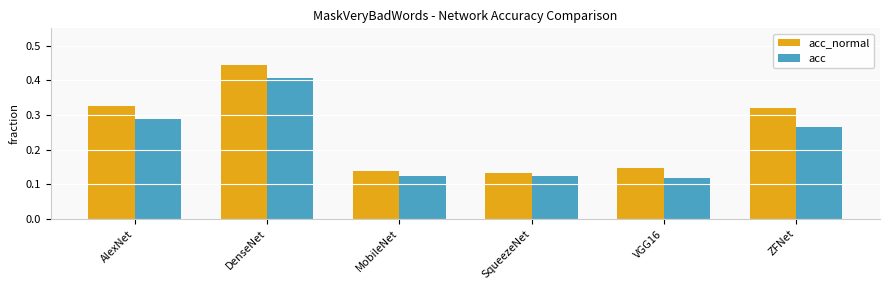

Between AlexNet and VGG16, which series saw the biggest shift?

acc_normal